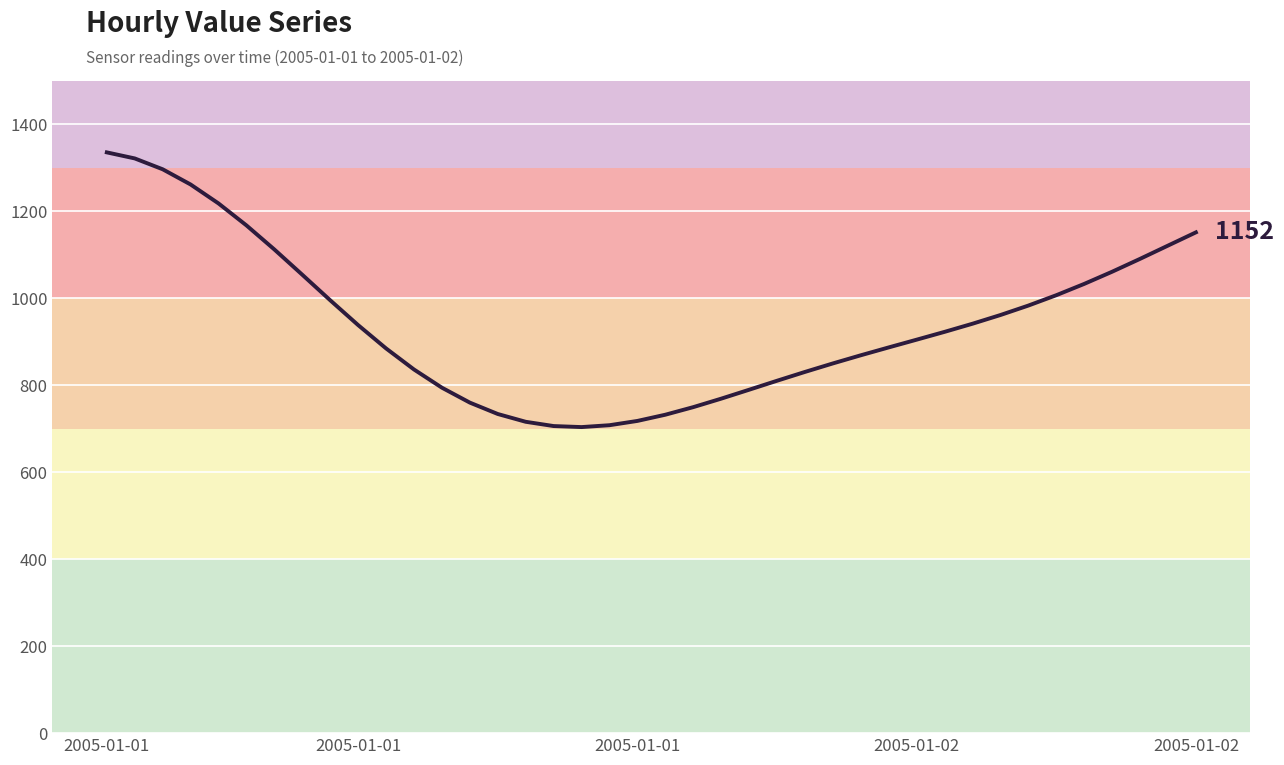

What is the difference between the maximum and minimum values?

631.8